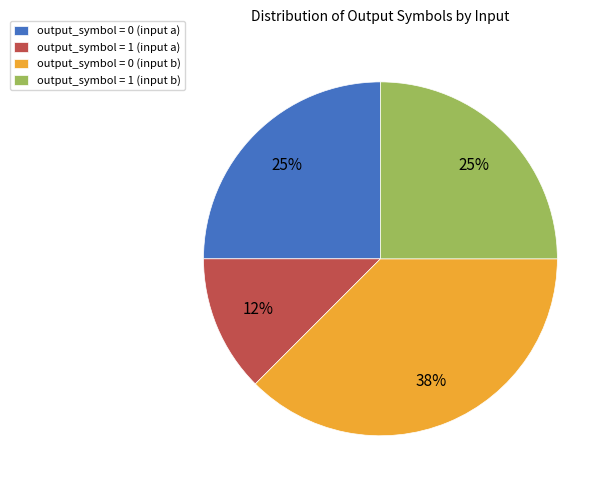

Is it true that output_symbol = 1 (input b) is 20% of the pie?

False